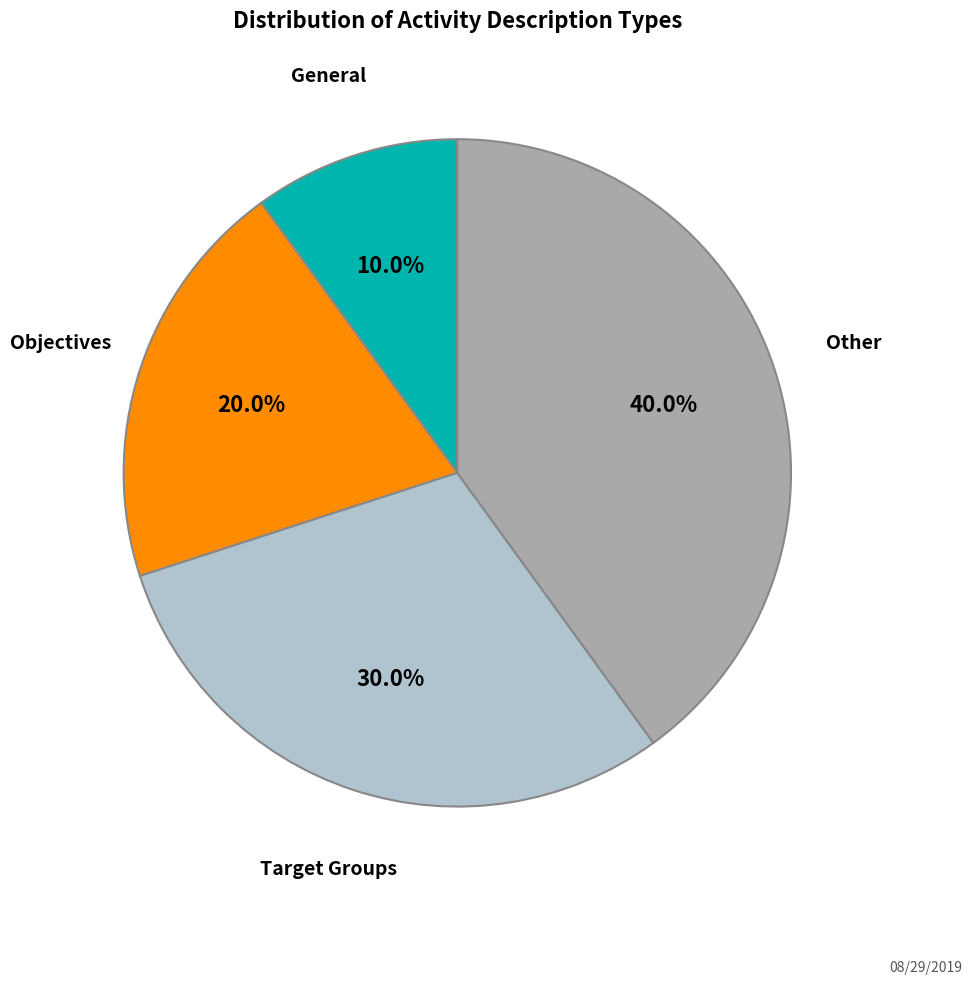

Combined, do General and Target Groups account for over 50%?

No